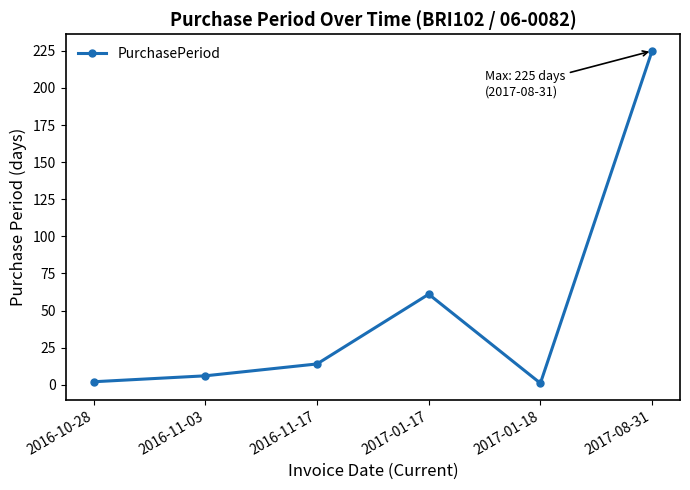

What value does the data have at 2017-01-17, to the nearest 5?

60